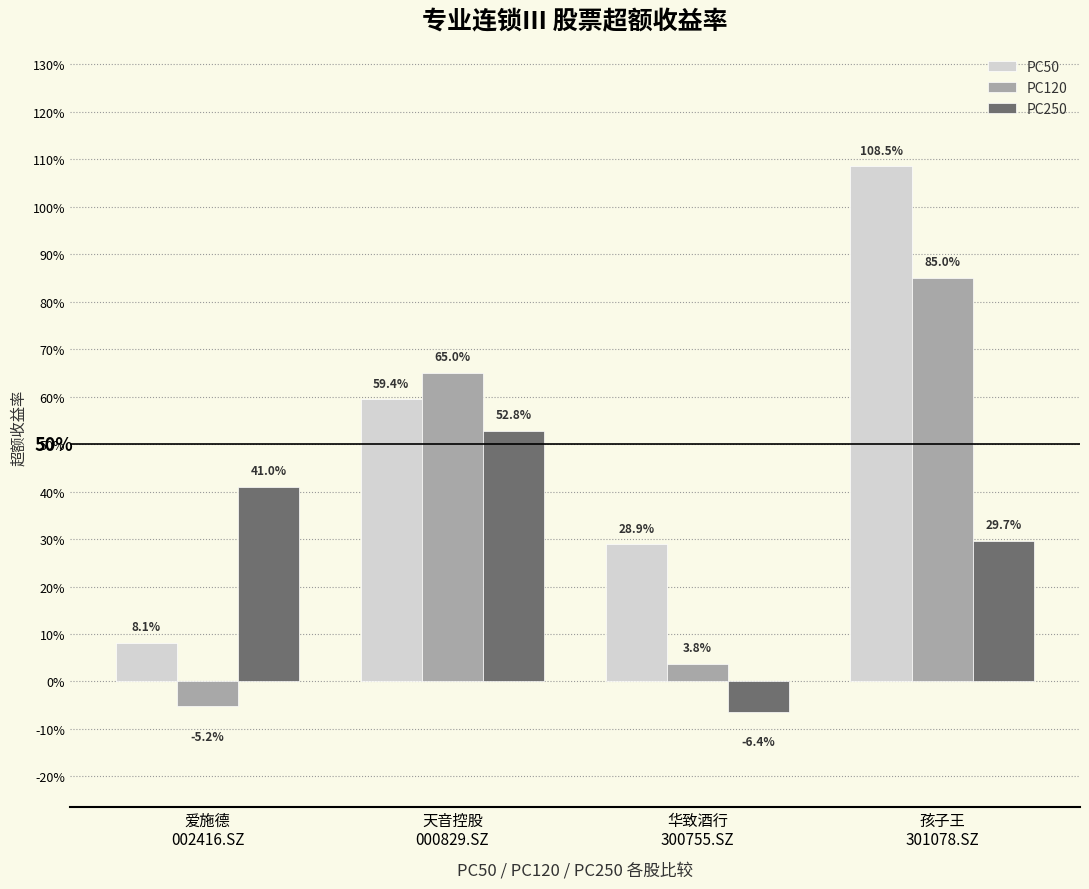

True or false: PC50 has a value of 0.1 at 华致酒行
300755.SZ.

False